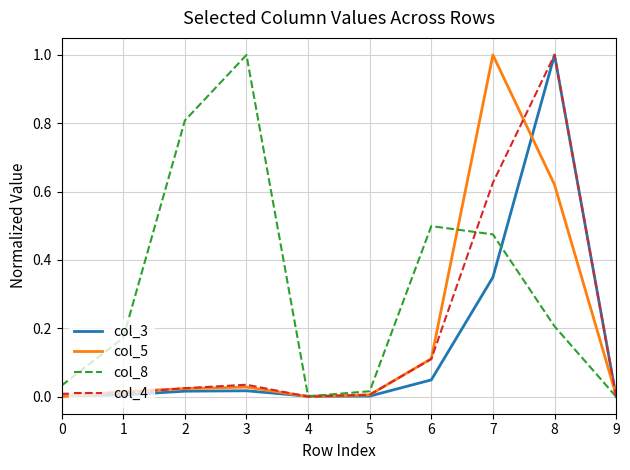

Is the value of col_3 at 2 greater than the value of col_5 at 7?

No